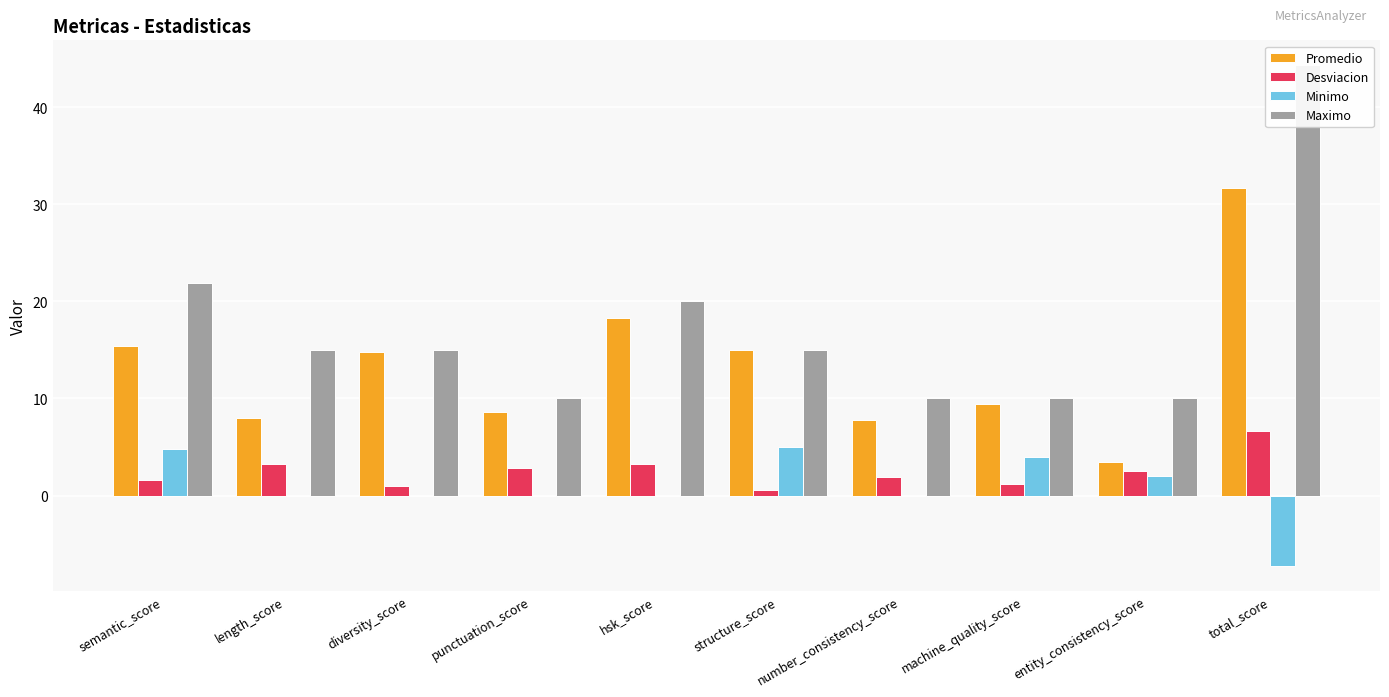

Reading right to left, what are all the values shown in this chart?

Promedio: 31.7	3.4	9.4	7.8	14.9	18.3	8.6	14.8	8.0	15.4
Desviacion: 6.7	2.6	1.2	1.9	0.6	3.2	2.8	1.0	3.3	1.6
Minimo: -7.2	2.0	4.0	0.0	5.0	0.0	0.0	0.0	0.0	4.7
Maximo: 44.3	10.0	10.0	10.0	15.0	20.0	10.0	15.0	15.0	21.9